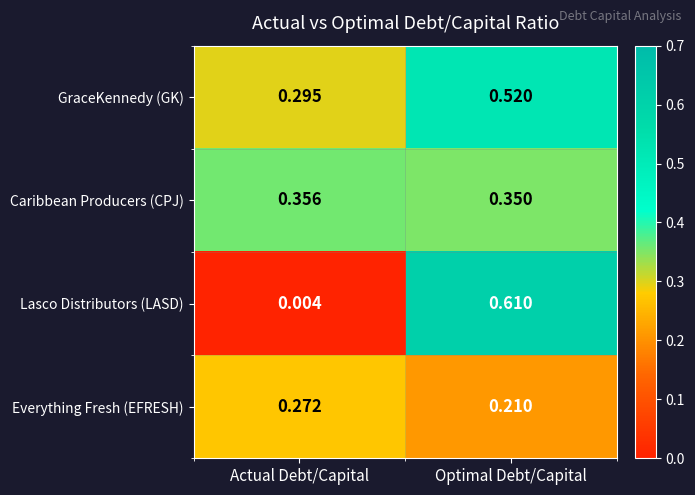

Where is Everything Fresh (EFRESH) nearest to the value 0?

Optimal Debt/Capital